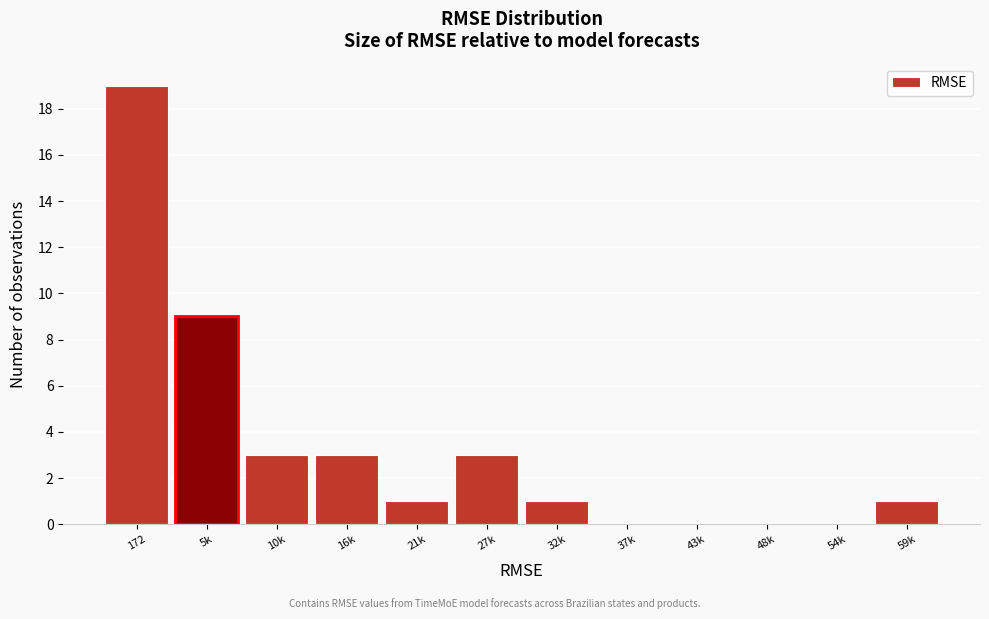

Reading left to right, what are all the values shown in this chart?

172=19	5k=9	10k=3	16k=3	21k=1	27k=3	32k=1	37k=0	43k=0	48k=0	54k=0	59k=1